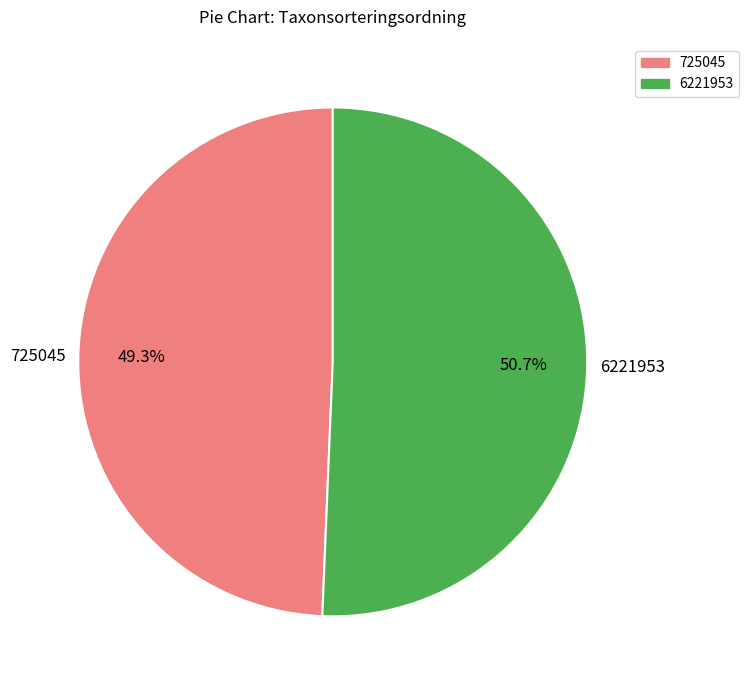

Is 6221953 the majority of the pie?

Yes